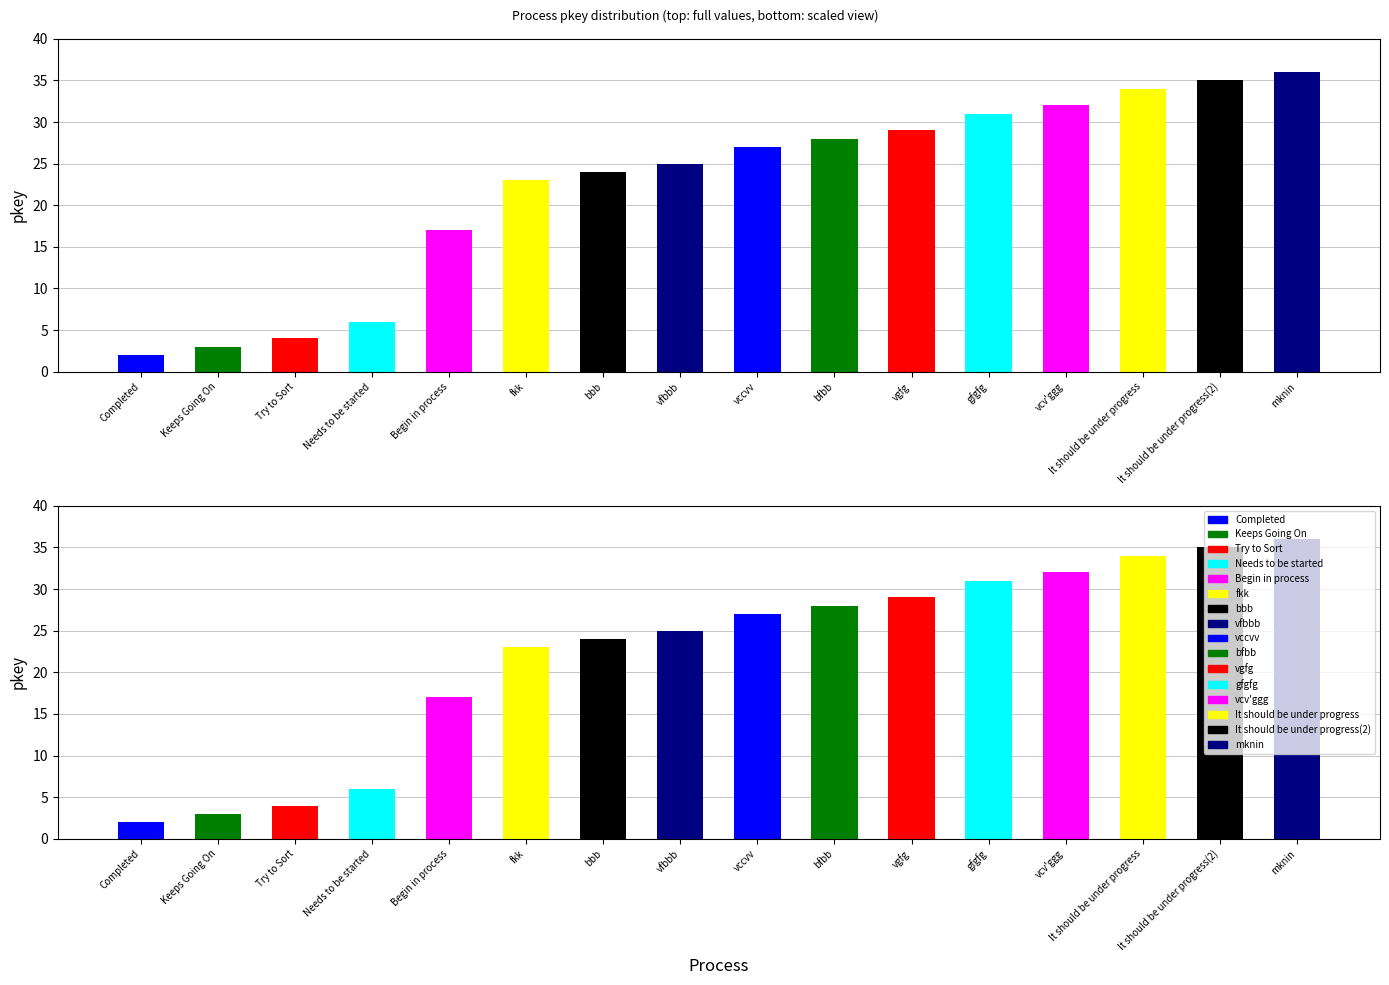

True or false: the data shows 36 at mknin.

True